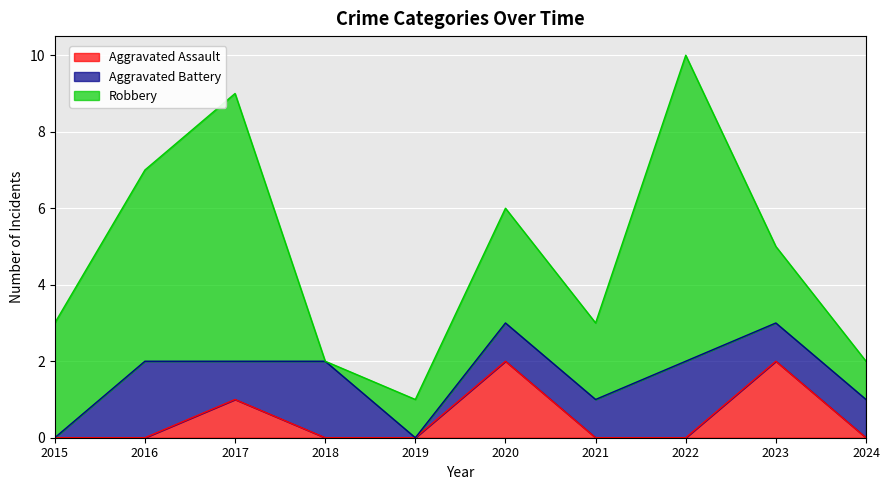

Does the chart display data point markers on the line(s)?

No